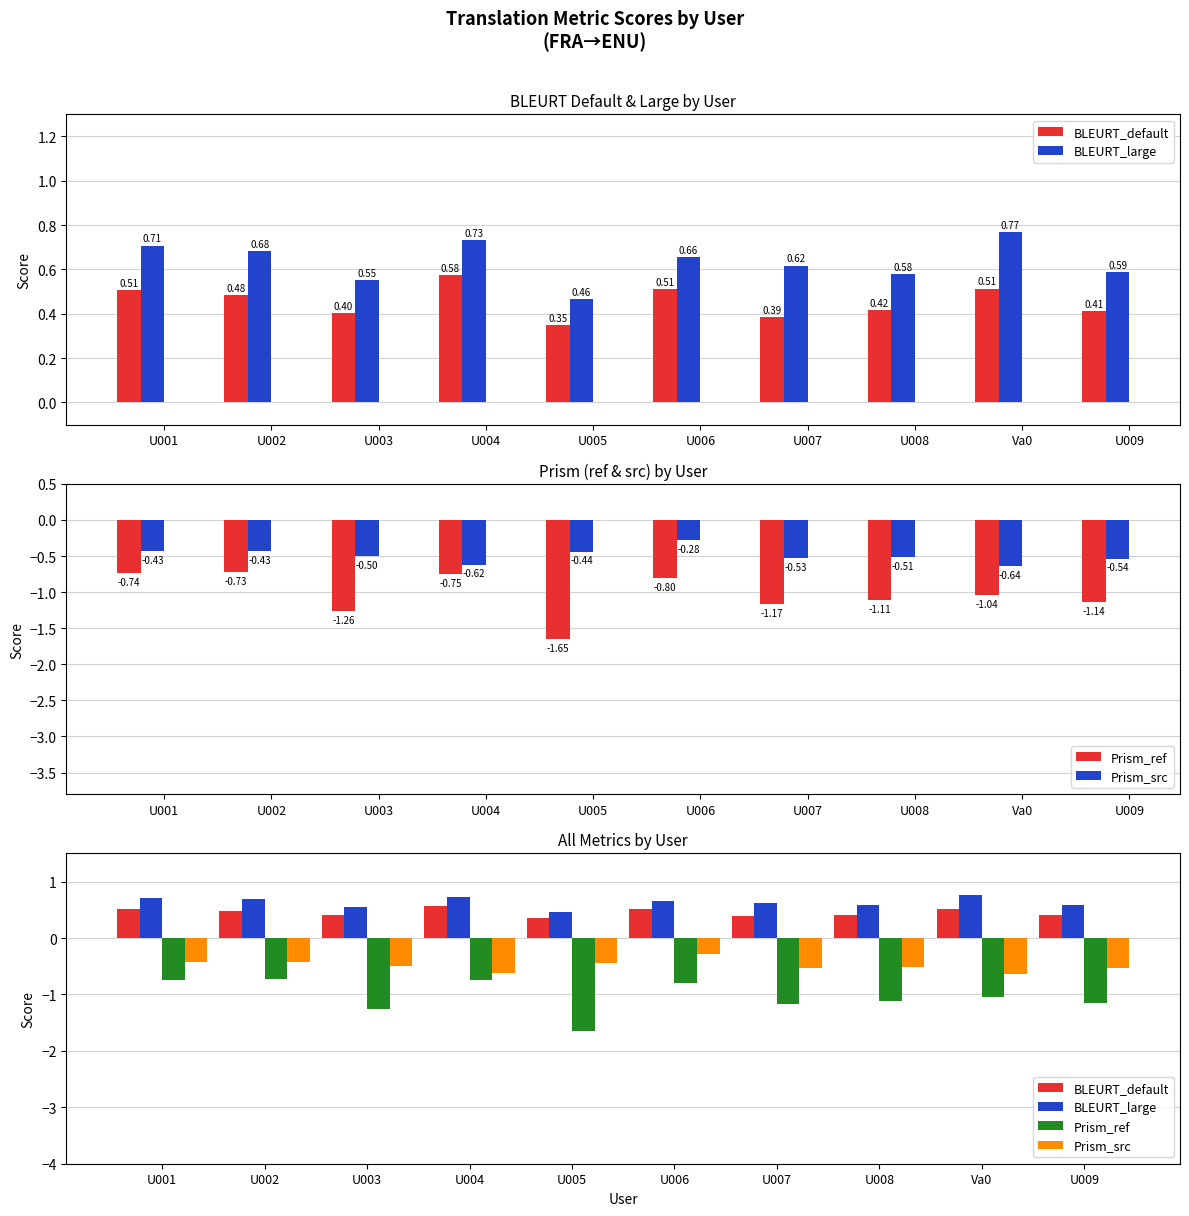

At which label does Prism_src reach its minimum?

Va0